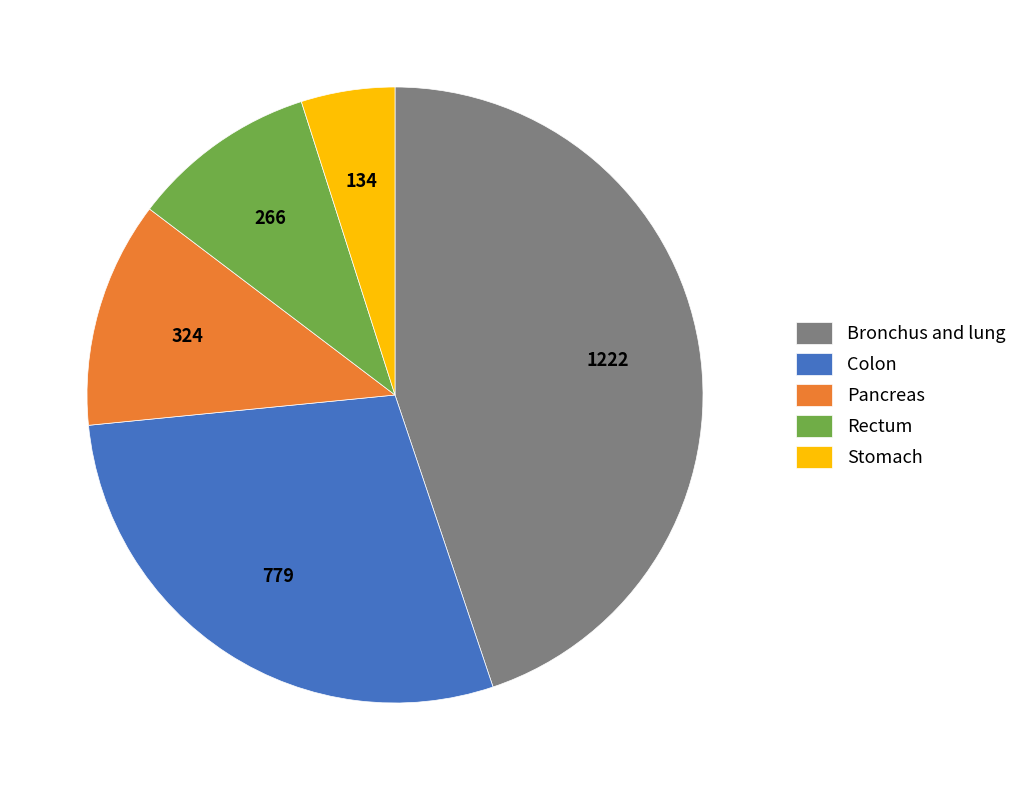

Which slice is the smallest?

Stomach